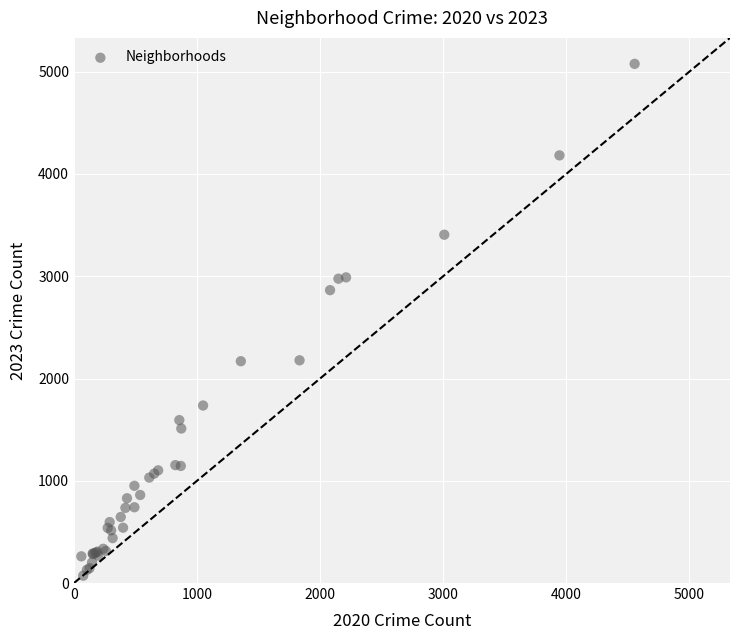

What Y value in the scatter plot is closest to 2574?

2864